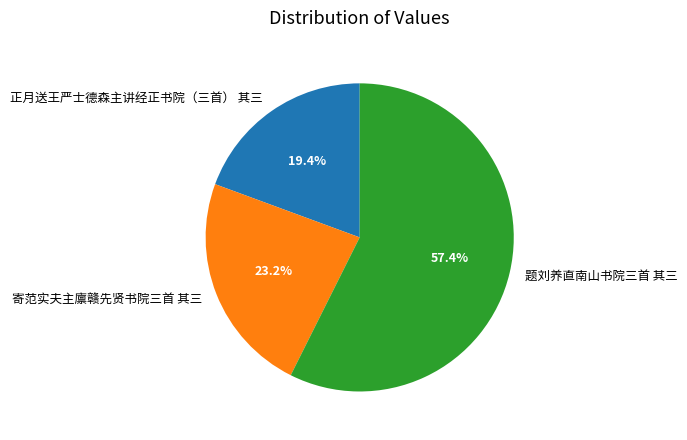

To the nearest percent, what portion does 寄范实夫主廪赣先贤书院三首 其三 represent?

23%